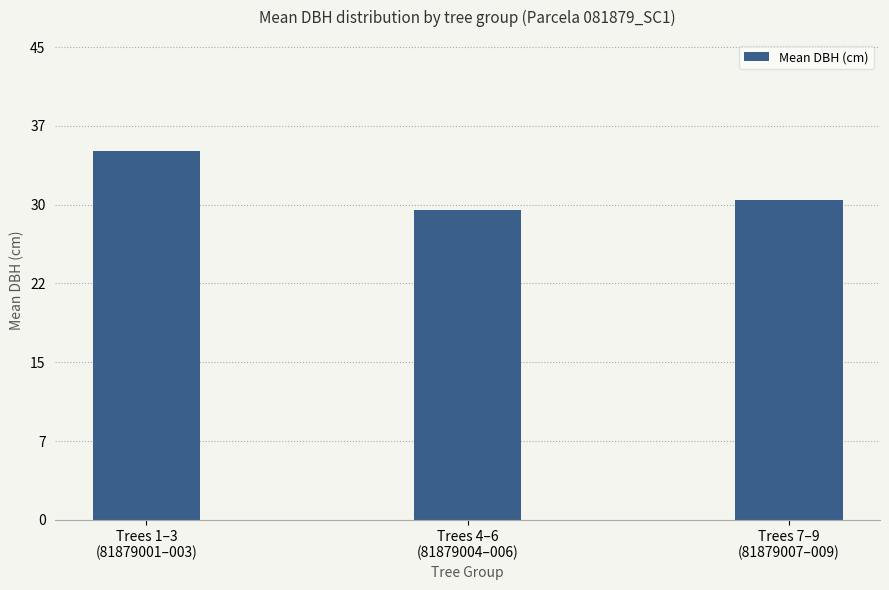

What is the value of the 3rd bar from the left?

30.4